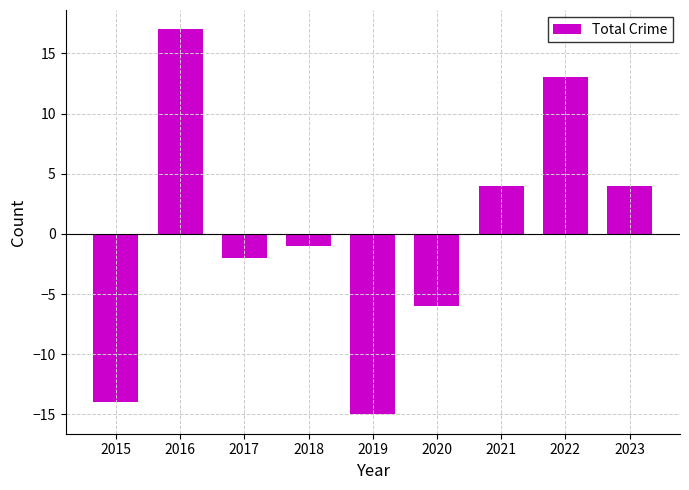

Is it true that the value at 2021 is 4?

True